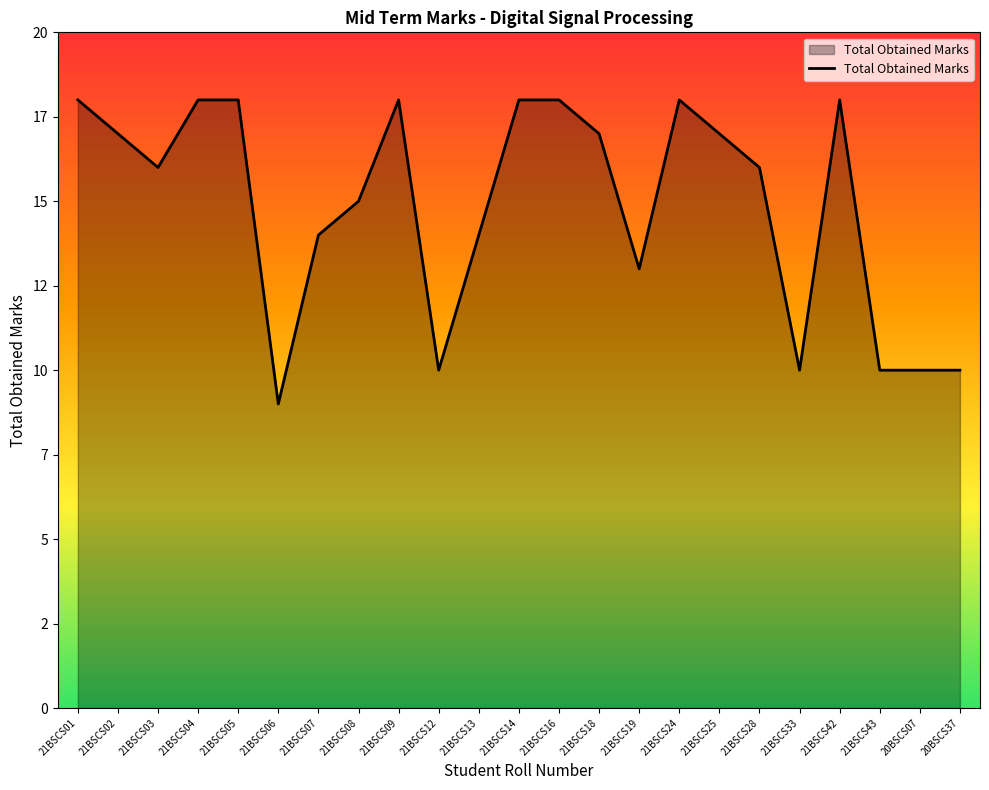

List the labels in order of value, smallest first.

21BSCS06, 21BSCS12, 21BSCS33, 21BSCS43, 20BSCS07, 20BSCS37, 21BSCS19, 21BSCS07, 21BSCS13, 21BSCS08, 21BSCS03, 21BSCS28, 21BSCS02, 21BSCS18, 21BSCS25, 21BSCS01, 21BSCS04, 21BSCS05, 21BSCS09, 21BSCS14, 21BSCS16, 21BSCS24, 21BSCS42